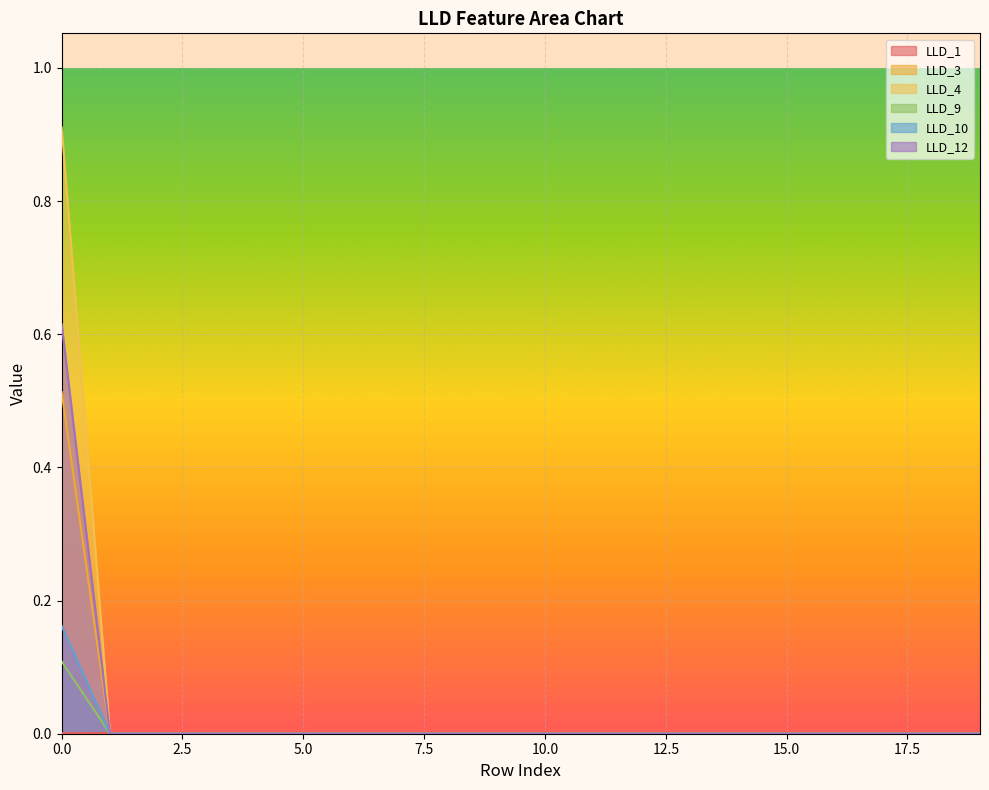

Which series has the largest total across all categories?

LLD_4